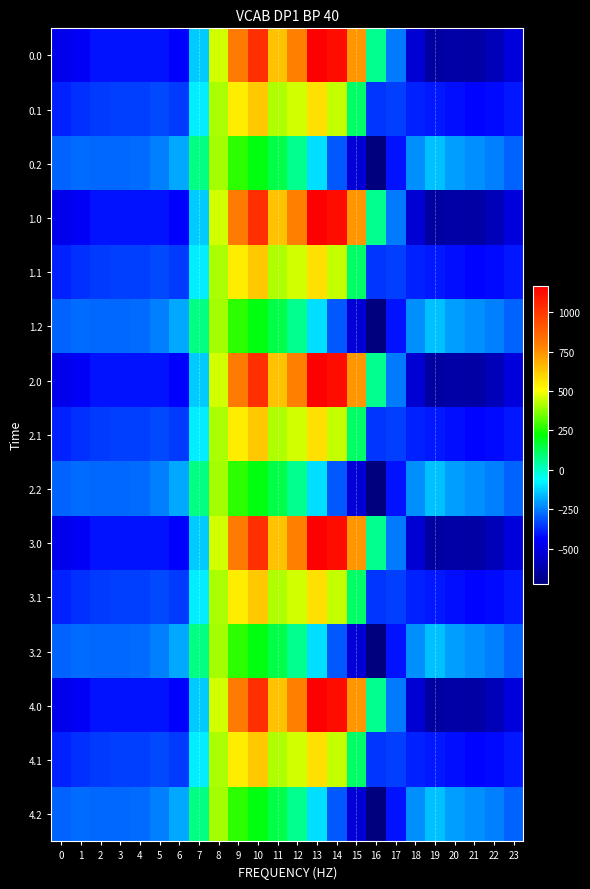

At how many categories does at least one series exceed 167?

8